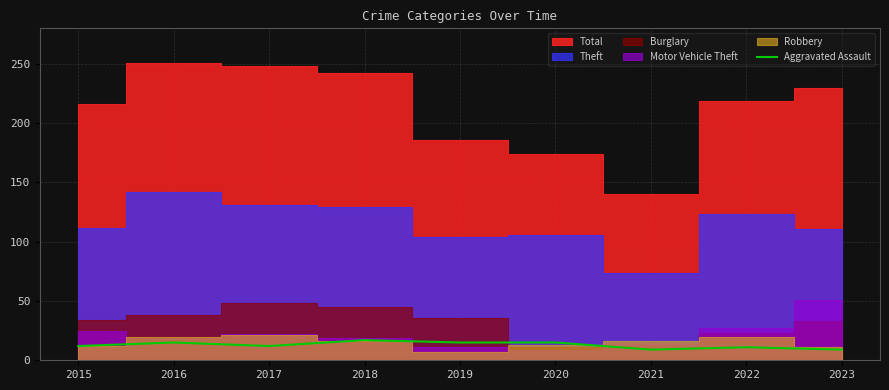

The value of Aggravated Assault at 2022 is 11. True or false?

True